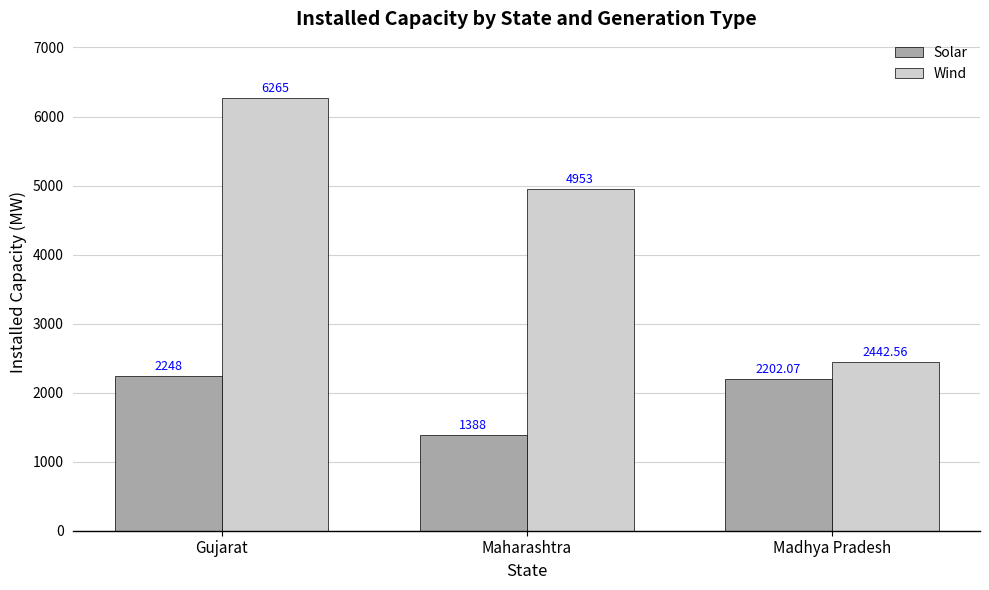

Are the bars horizontal?

No